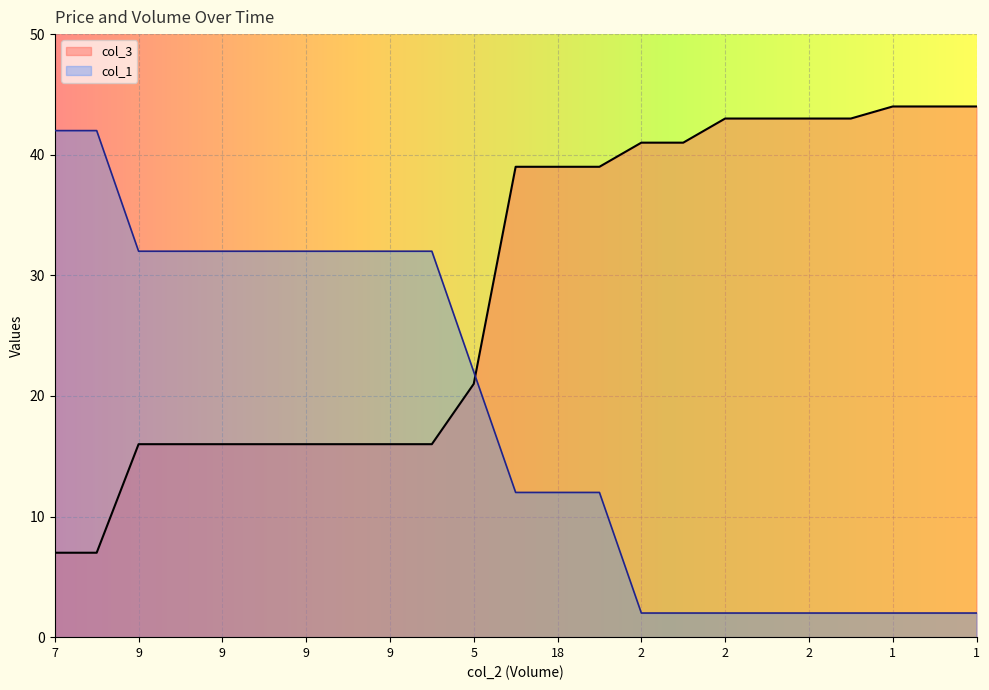

What is the lowest value of the col_1 series?

2